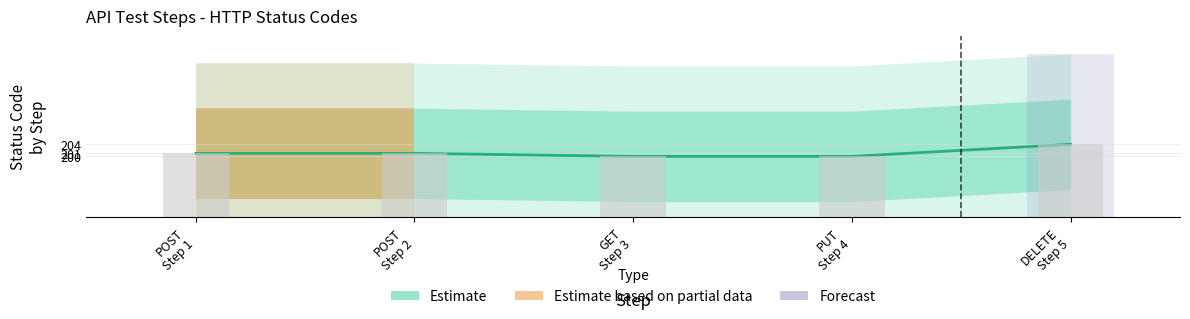

Where does the data first go above 201?

DELETE Step 5